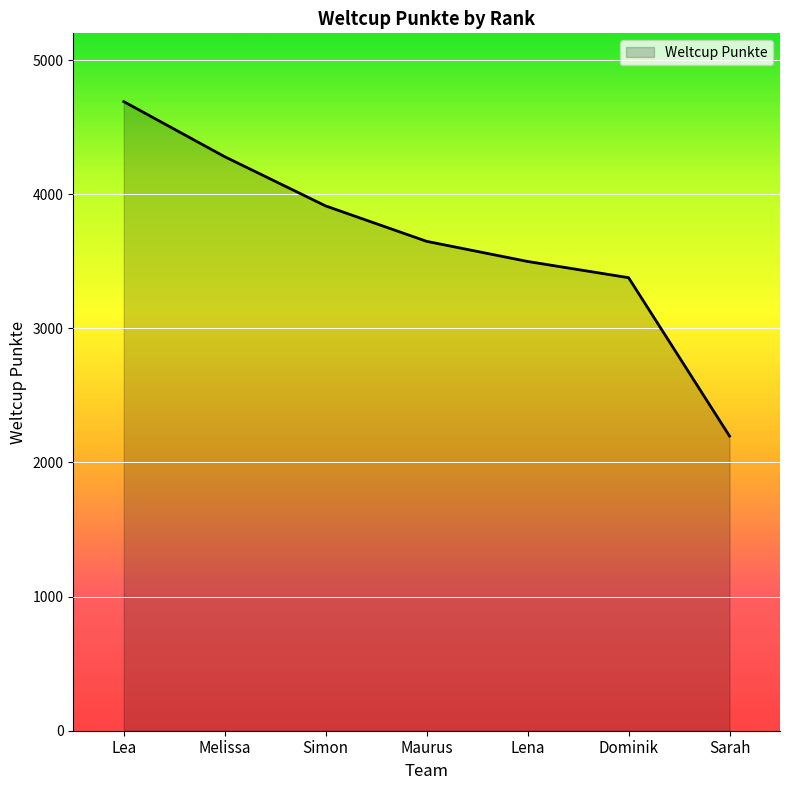

Rank the categories by value from highest to lowest.

Lea, Melissa, Simon, Maurus, Lena, Dominik, Sarah